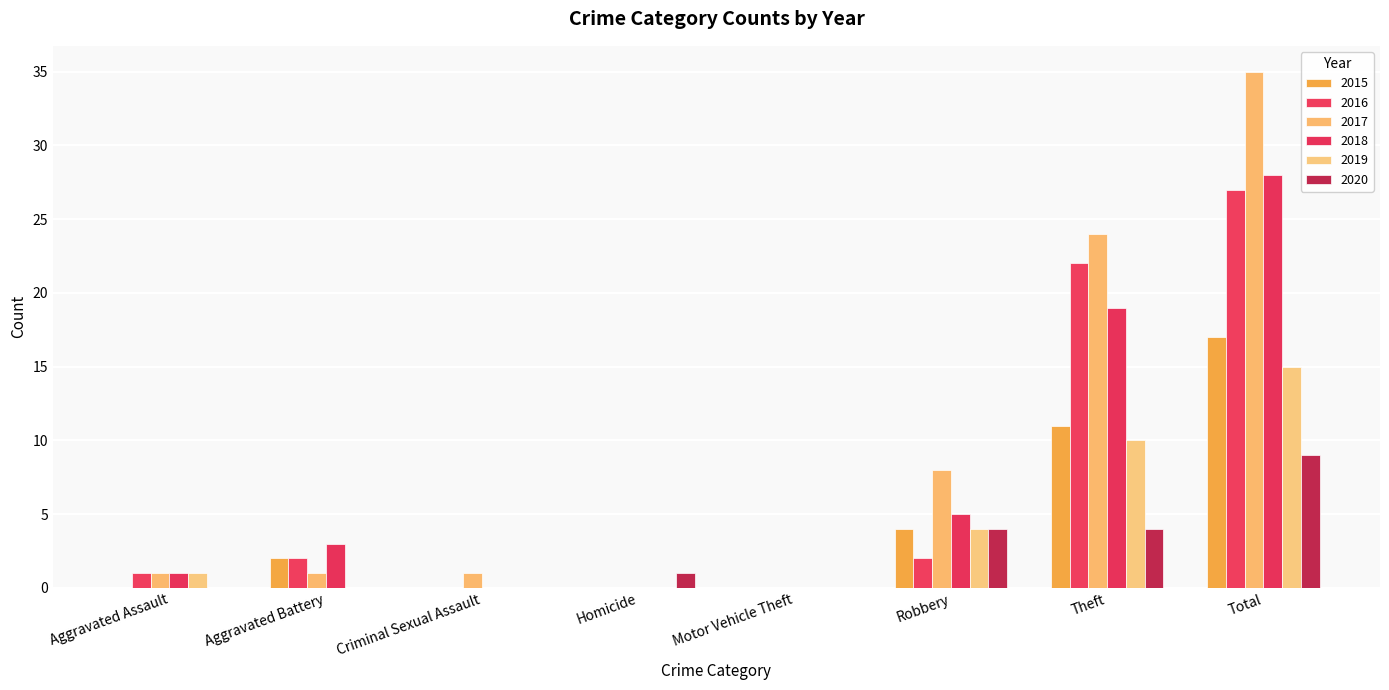

Which series has the widest spread of values?

2017